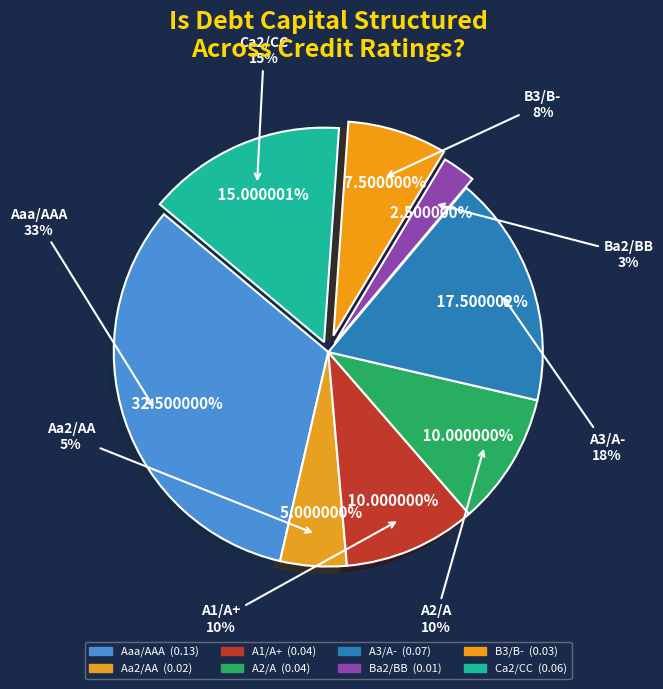

Which has a higher value, A1/A+ or Ca2/CC?

Ca2/CC